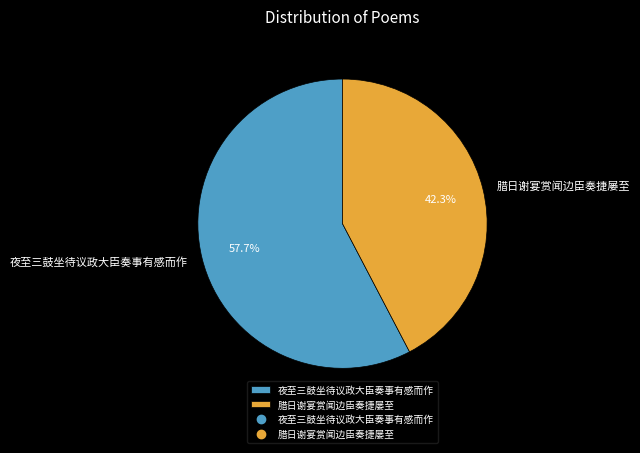

What percentage is the 夜至三鼓坐待议政大臣奏事有感而作 slice, to the nearest percent?

58%